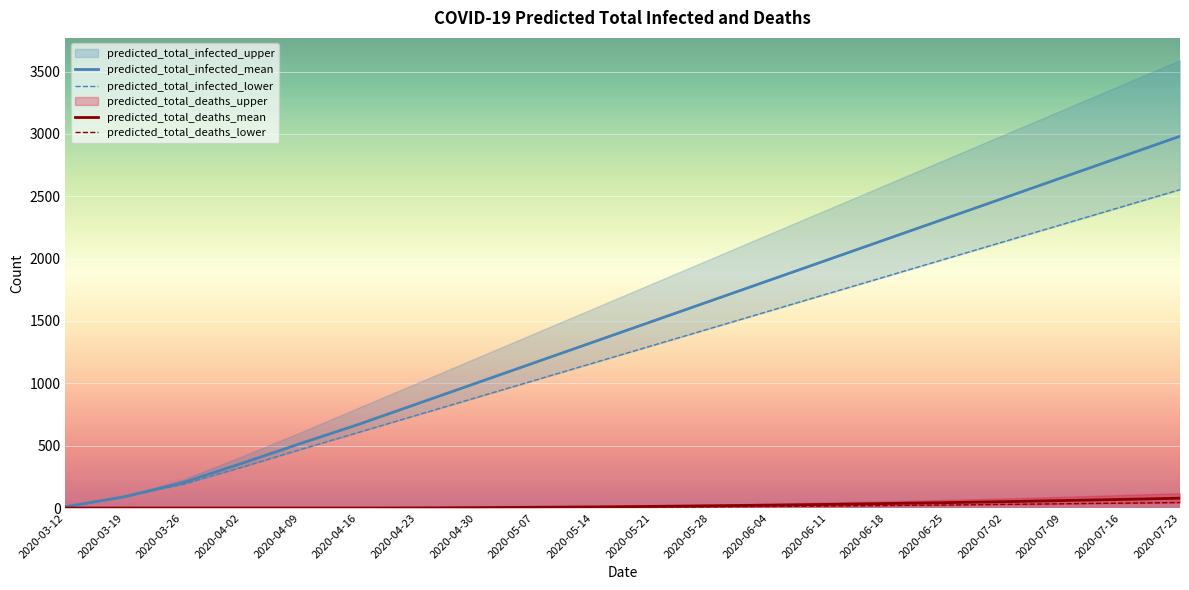

What is the difference between the maximum and second lowest values in the predicted_total_infected_lower series?

2463